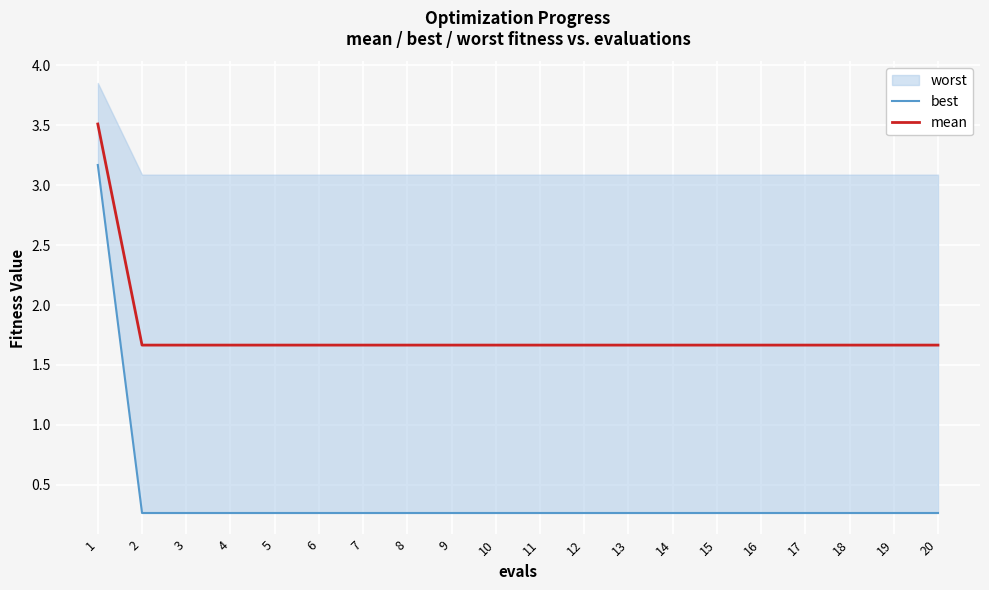

Is it true that best equals 0.1 at 13?

False